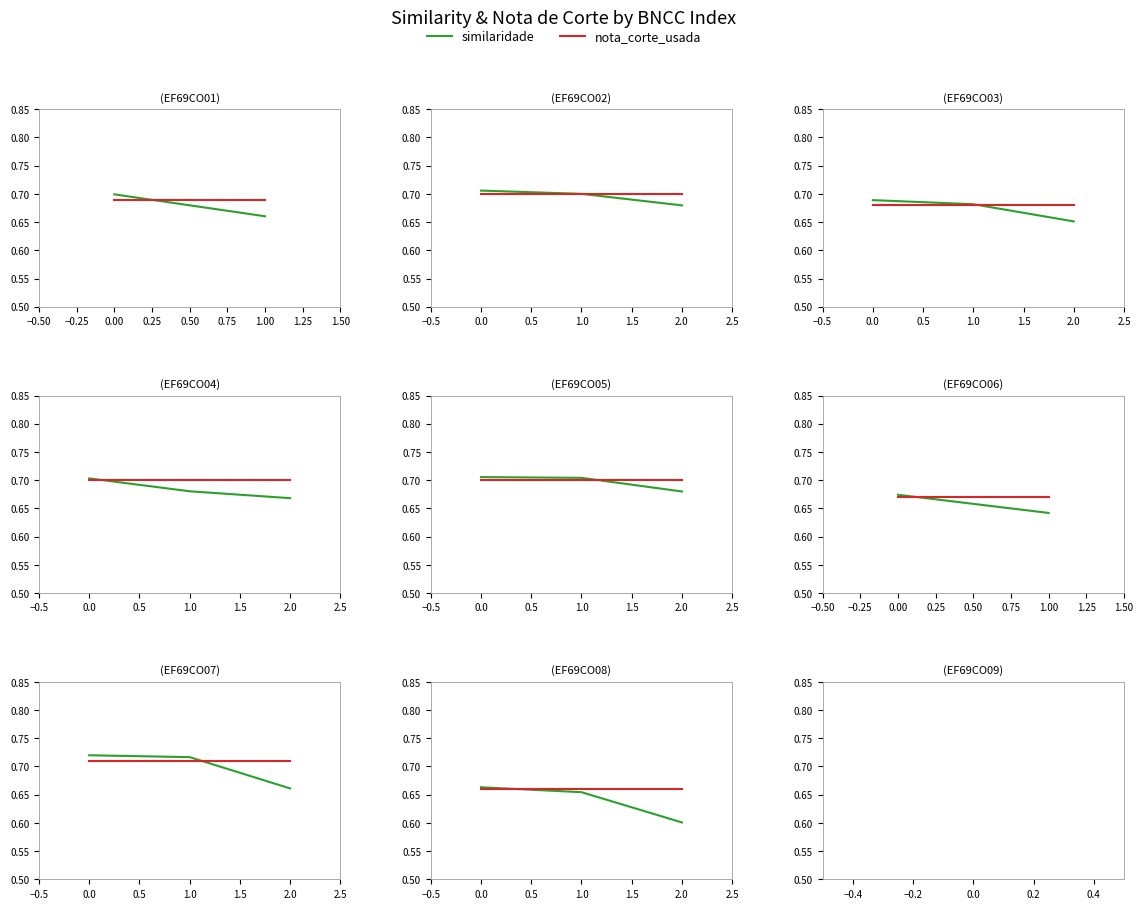

Is the value of nota_corte_usada at 0.00 greater than the value of similaridade at −0.50?

No